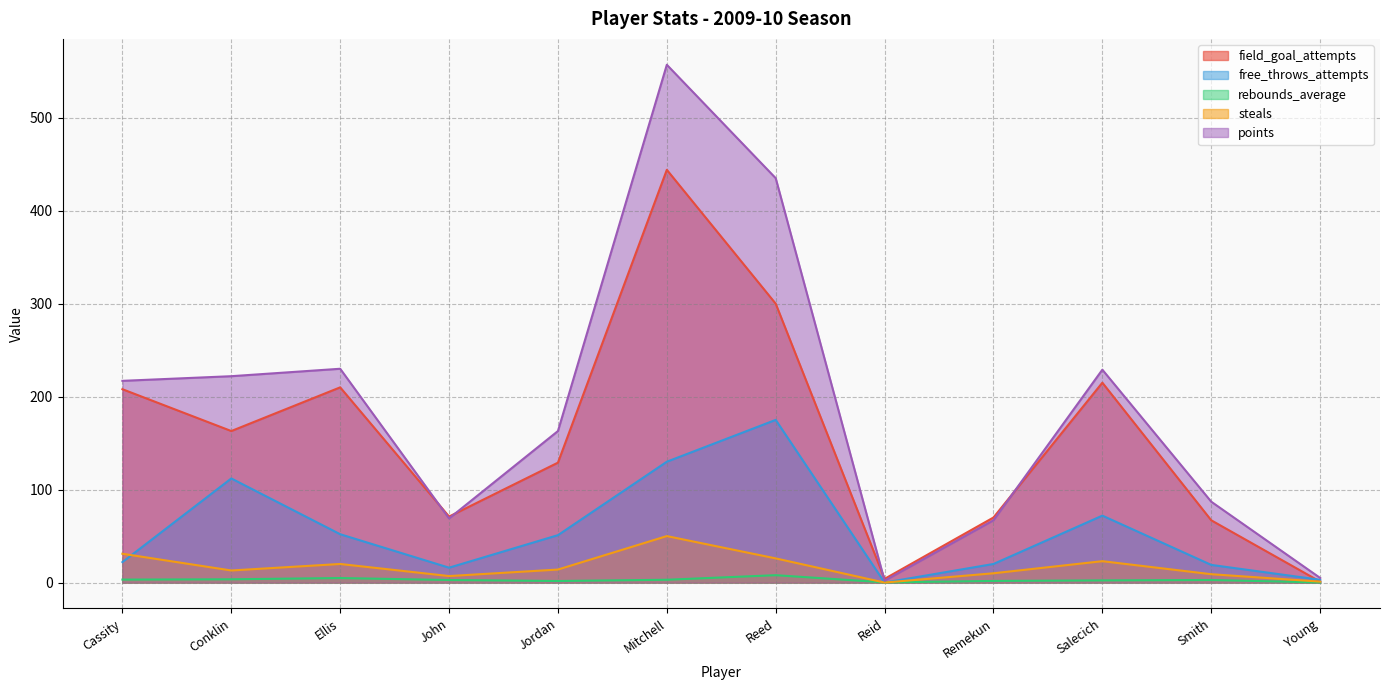

True or false: points and free_throws_attempts cross at least once.

False